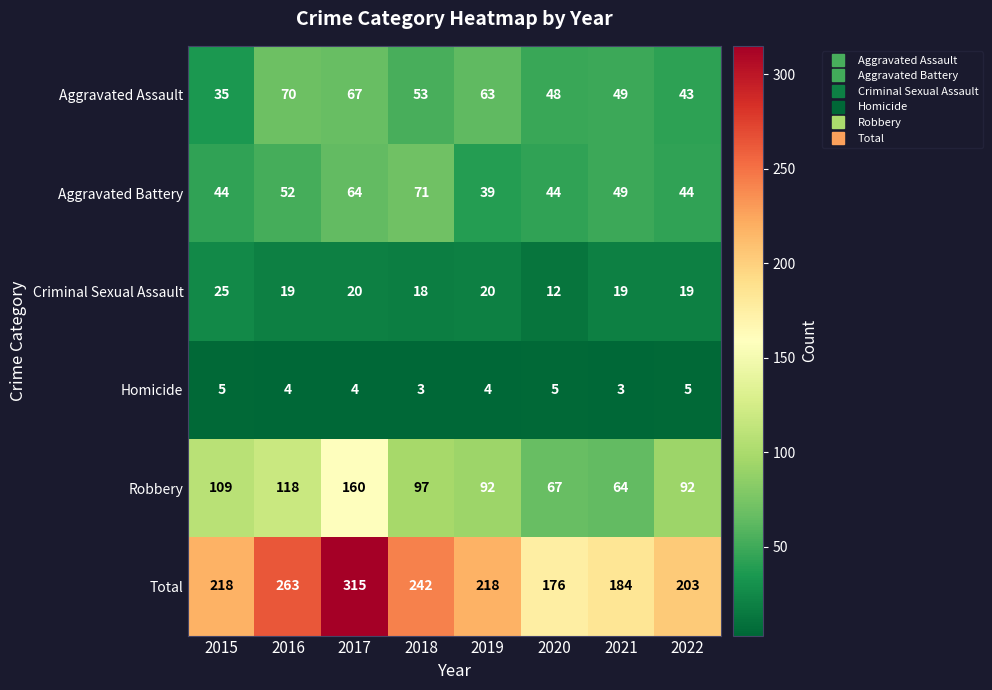

Rank the series by their maximum value, from lowest to highest.

Homicide, Criminal Sexual Assault, Aggravated Assault, Aggravated Battery, Robbery, Total